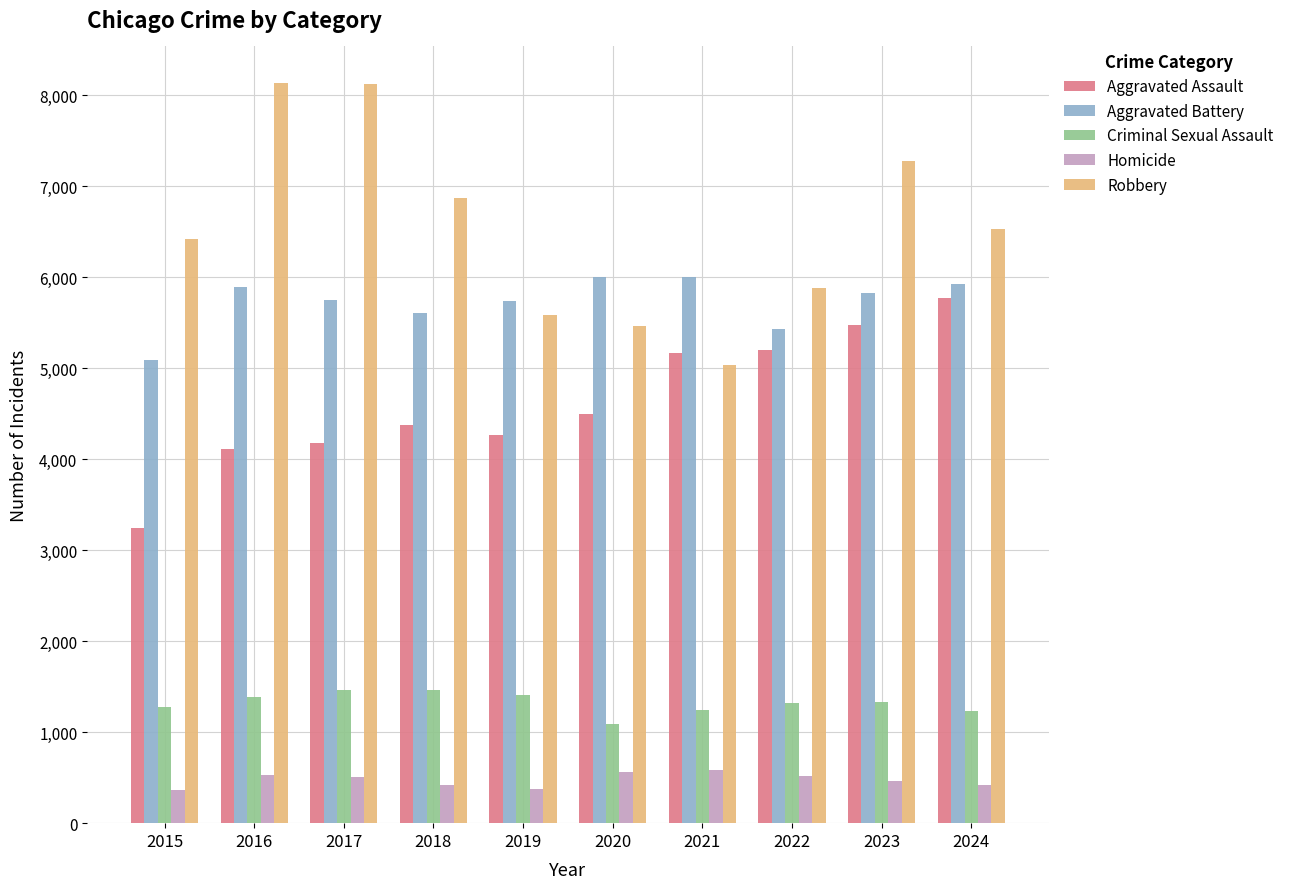

What is the greatest value displayed?

8129